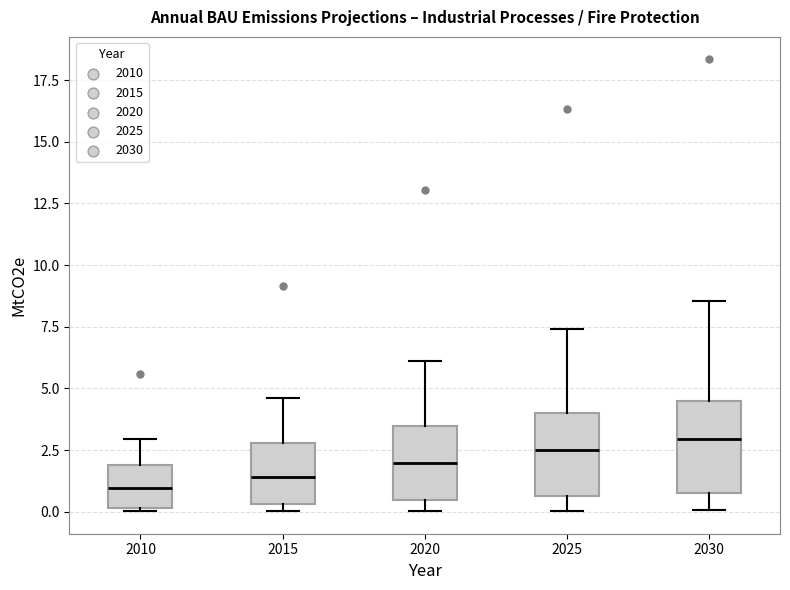

Where does the median line of the box at x = 2015 sit on the y-axis? The values are not printed on the chart, so give them approximately, as read against the axis.

1.5